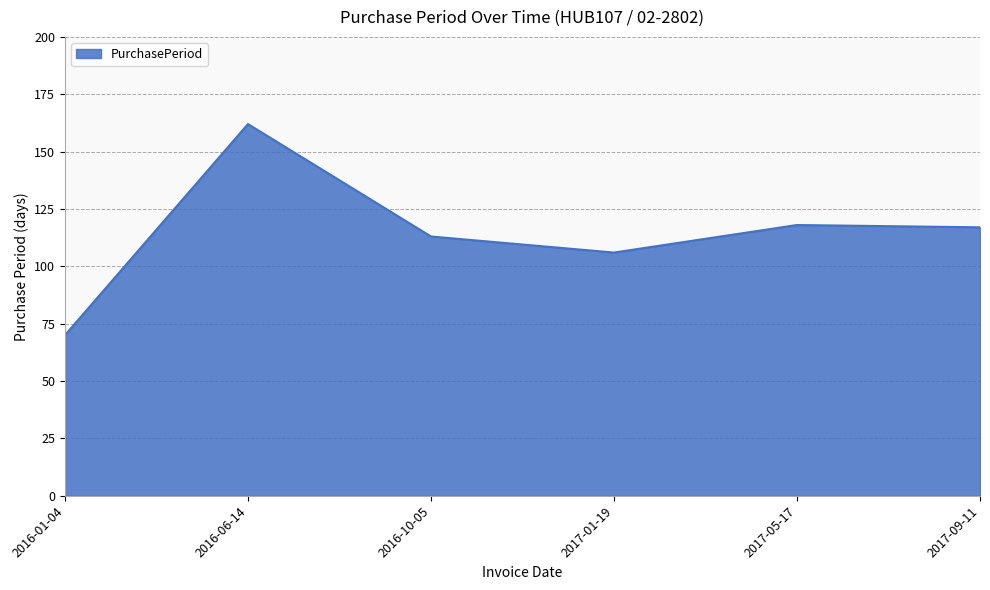

What position from the left is 2016-06-14?

2